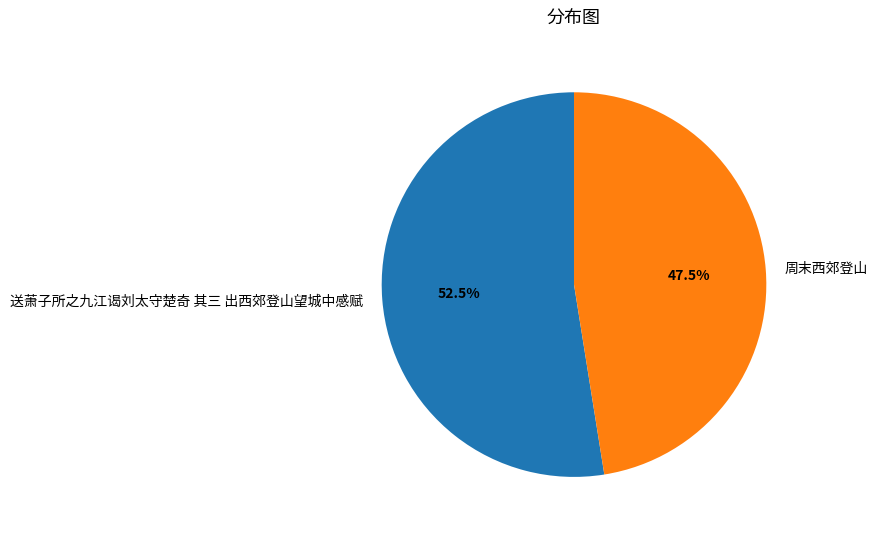

What portion of the pie excludes 周末西郊登山?

52.5%